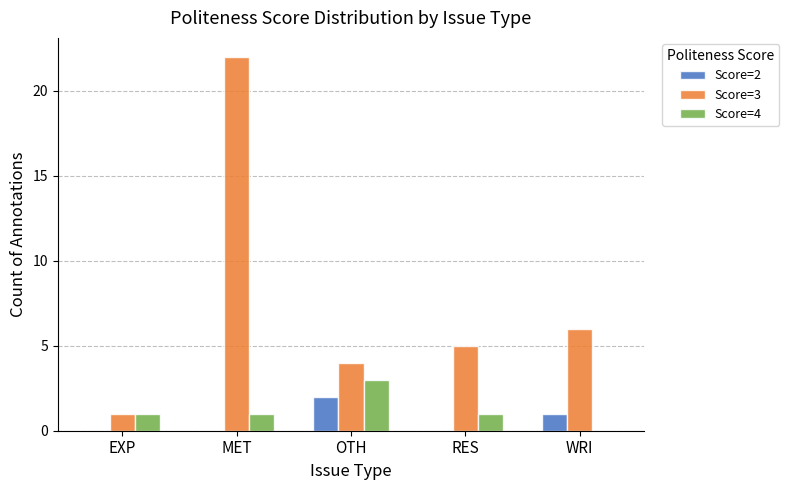

Which series has the largest total across all categories?

Score=3